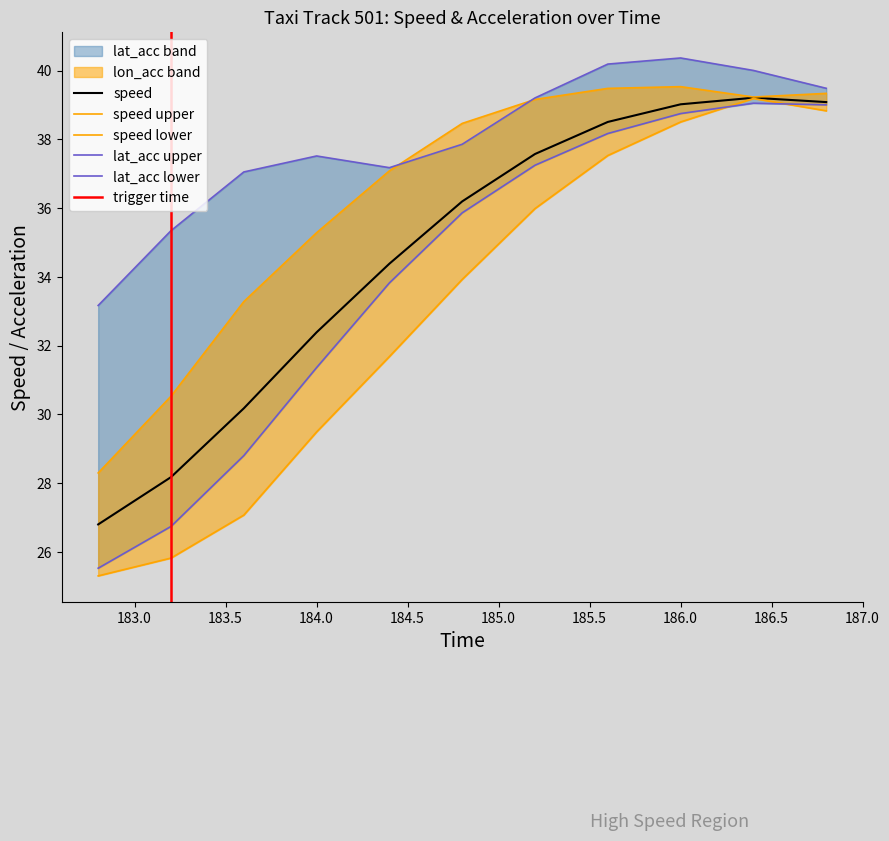

What is the minimum value for speed?

26.8